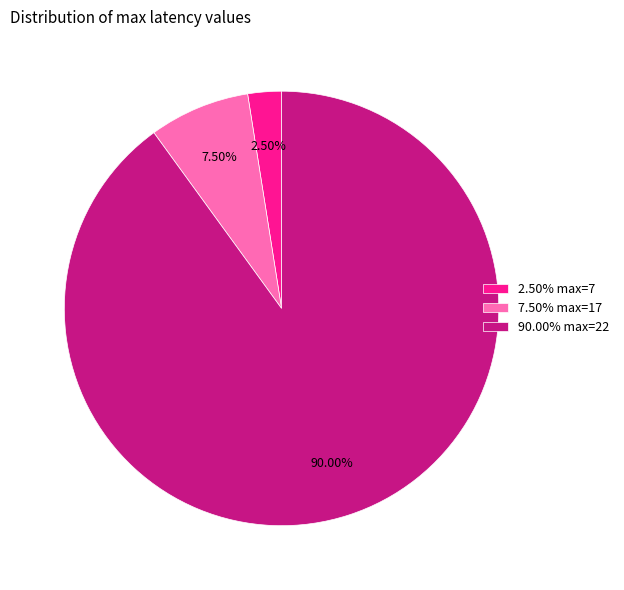

Does any single category account for the majority?

Yes